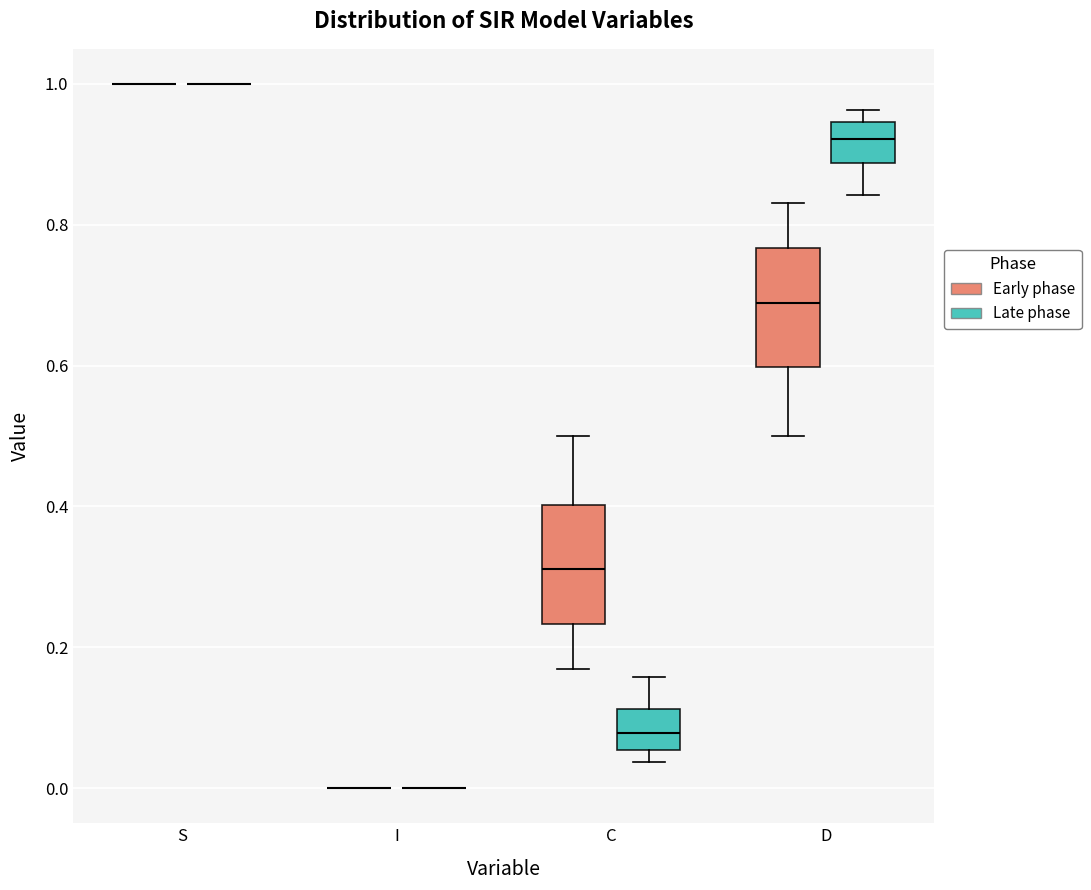

Reading left to right, read every box against the y-axis: the position of its median line, the range the box covers, and the ends of its whiskers. The values are not printed on the chart, so give them approximately, as read against the axis.

S (Early phase): box collapsed to a line at 1.00, whiskers 1.00 to 1.00
S (Late phase): box collapsed to a line at 1.00, whiskers 1.00 to 1.00
I (Early phase): box collapsed to a line at 0.00, whiskers 0.00 to 0.00
I (Late phase): box collapsed to a line at 0.00, whiskers 0.00 to 0.00
C (Early phase): median 0.32, box 0.24 to 0.40, whiskers 0.16 to 0.50
C (Late phase): median 0.08, box 0.06 to 0.12, whiskers 0.04 to 0.16
D (Early phase): median 0.68, box 0.60 to 0.76, whiskers 0.50 to 0.84
D (Late phase): median 0.92, box 0.88 to 0.94, whiskers 0.84 to 0.96